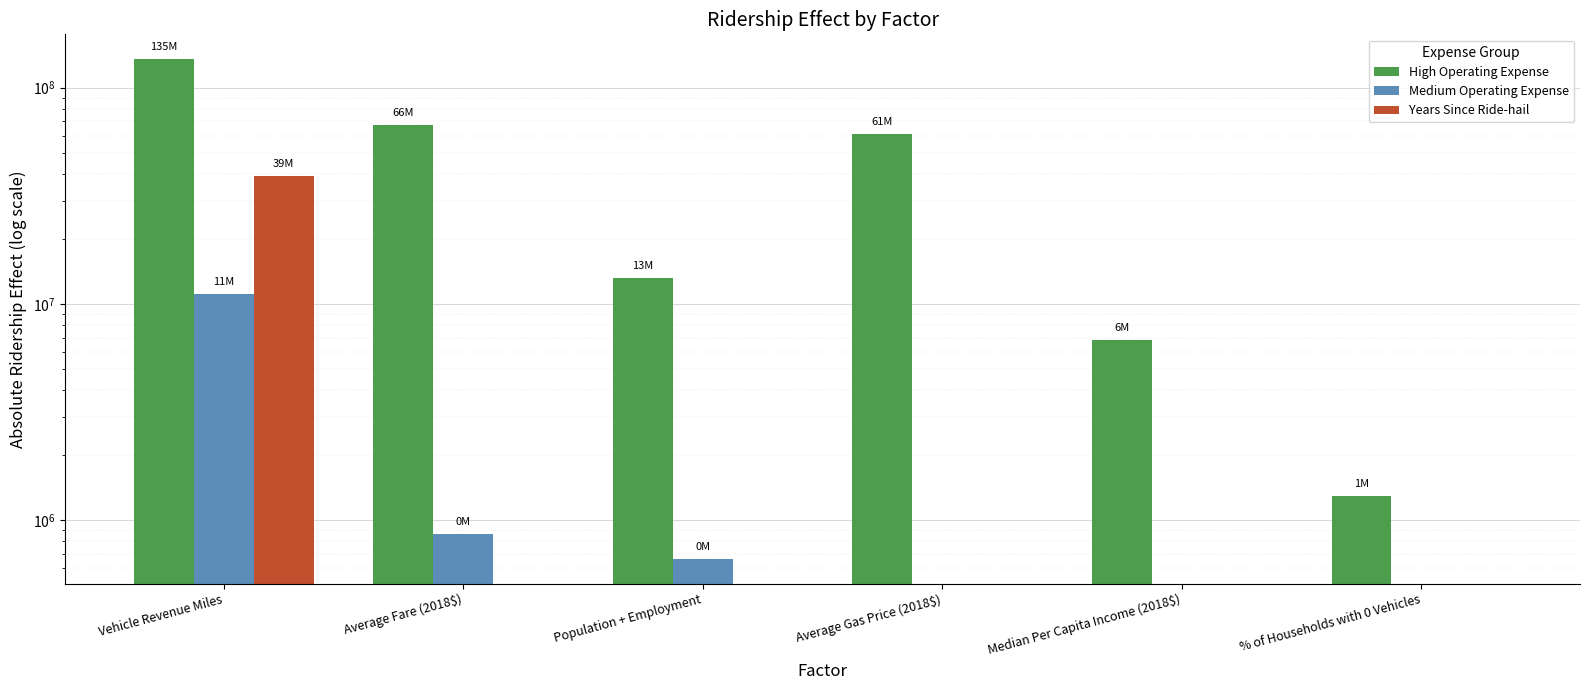

Reading left to right, transcribe all the data shown in this chart.

High Operating Expense: 135284902.9	66934892.6	13158410.3	61387257.9	6804884.5	1298007.7
Medium Operating Expense: 11184426.4	869585.3	666445.5	0.0	0.0	0.0
Years Since Ride-hail: 39026169.8	0.0	0.0	0.0	0.0	0.0